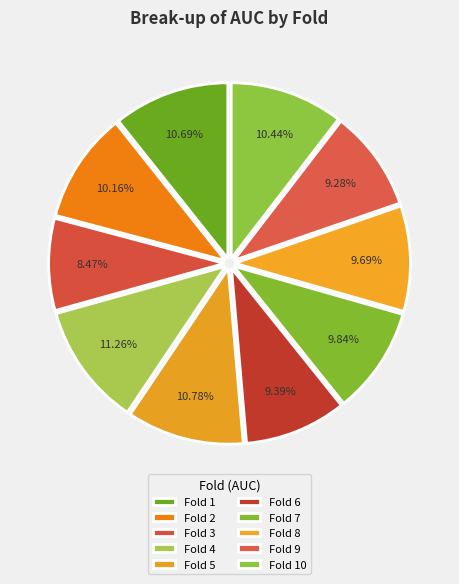

What is the largest slice in the pie chart?

Fold 4